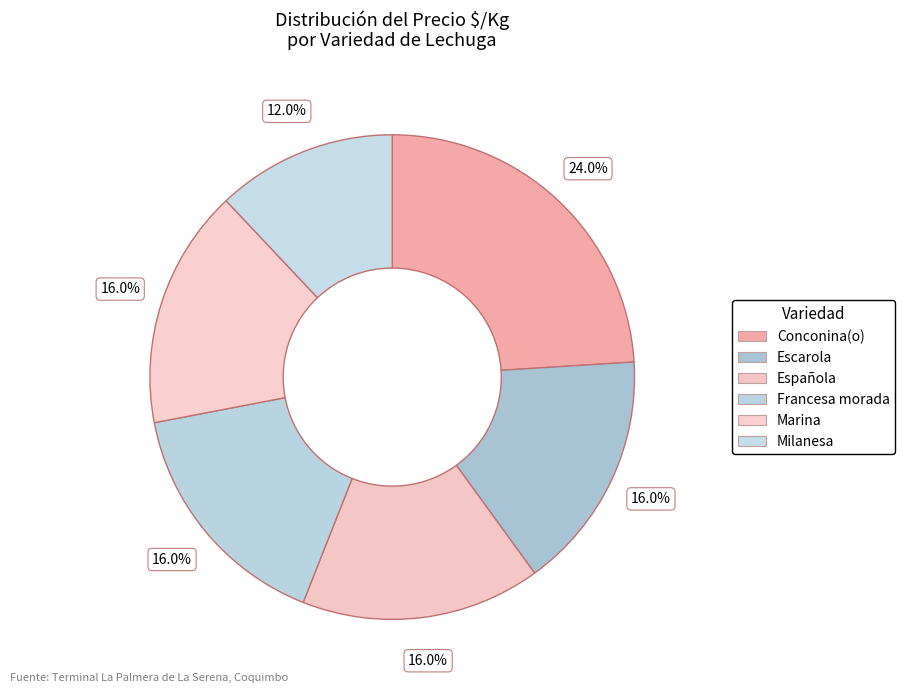

To the nearest percent, what portion does Española represent?

16%